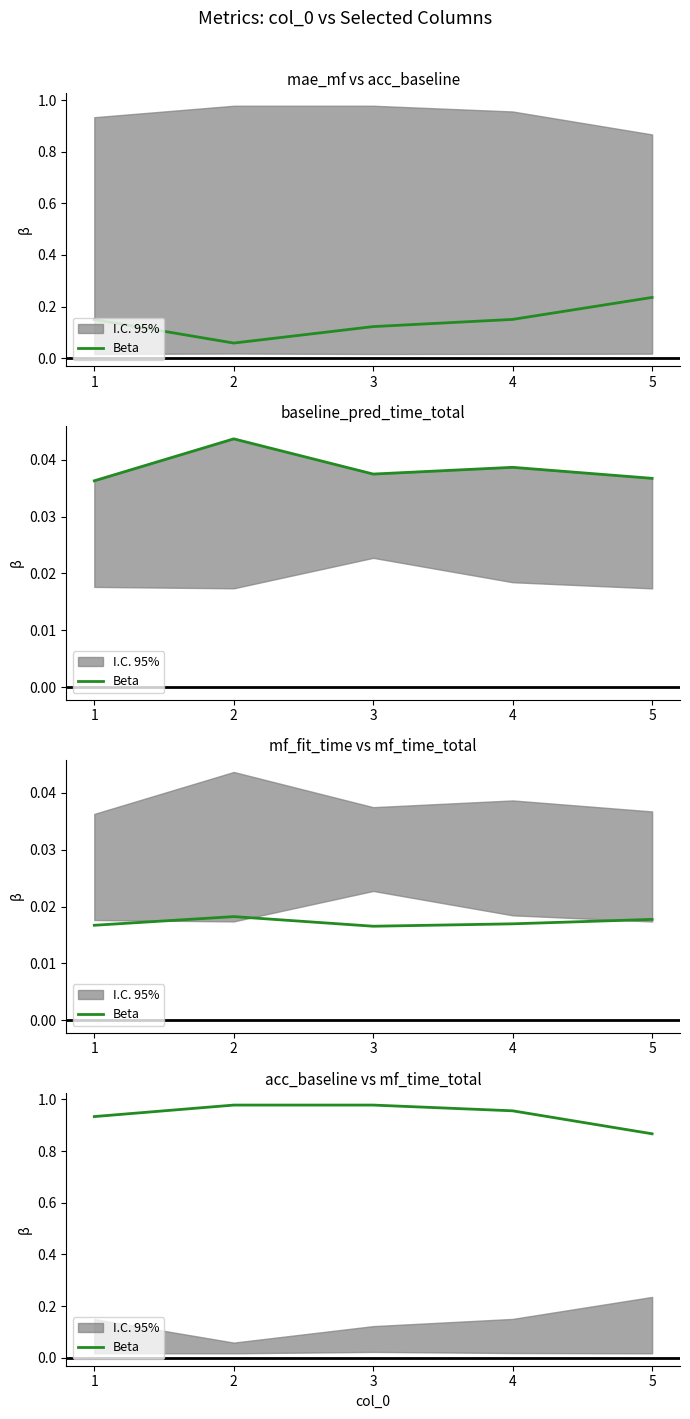

How many lines are shown in the chart?

1